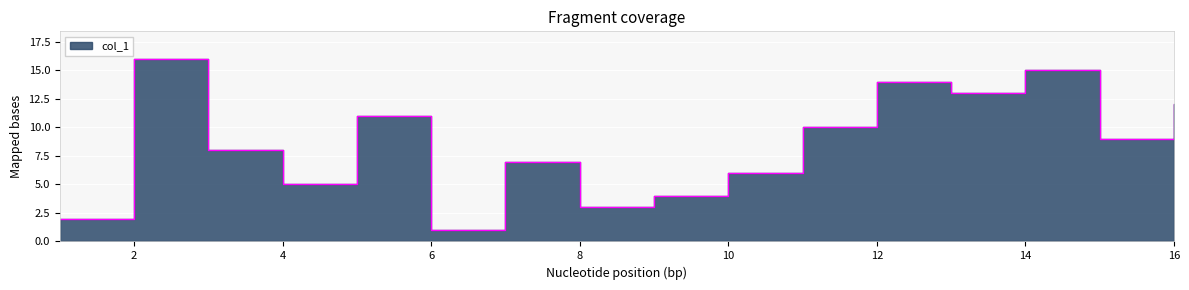

What is the change in value from 6 to 9?

+3